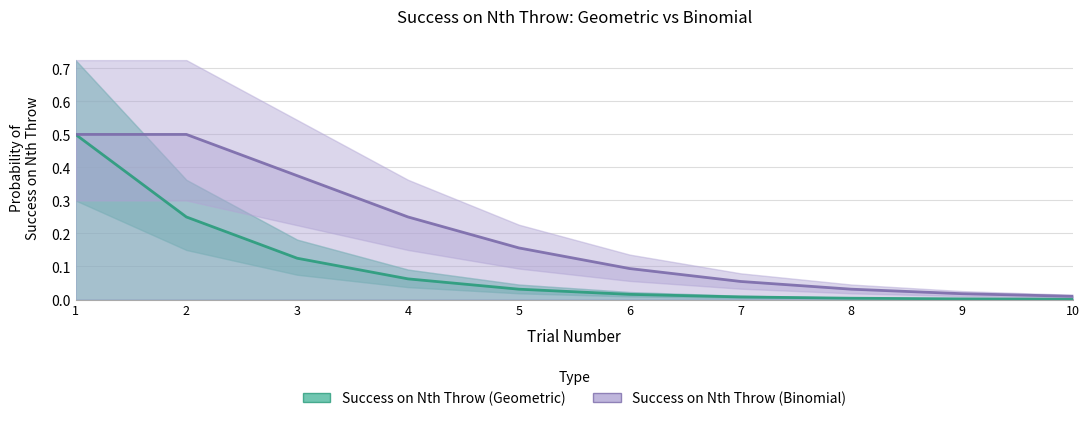

Which series changed the most between 1 and 10?

Success on Nth Throw (Geometric)